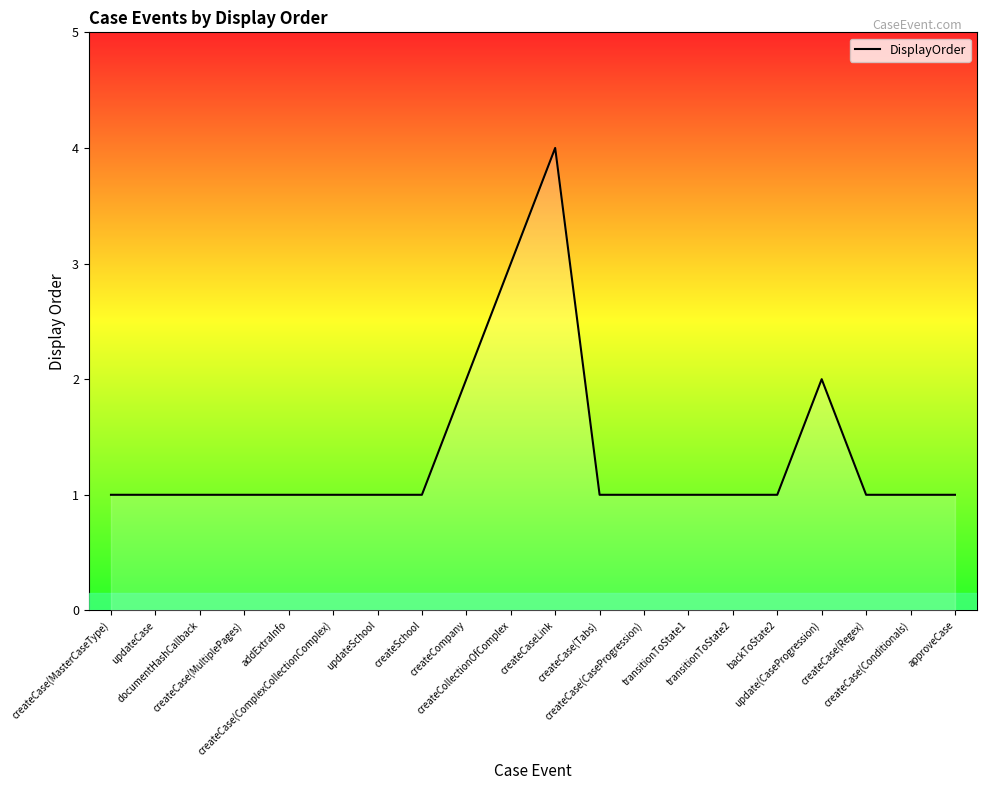

Count the number of categories in the chart.

20